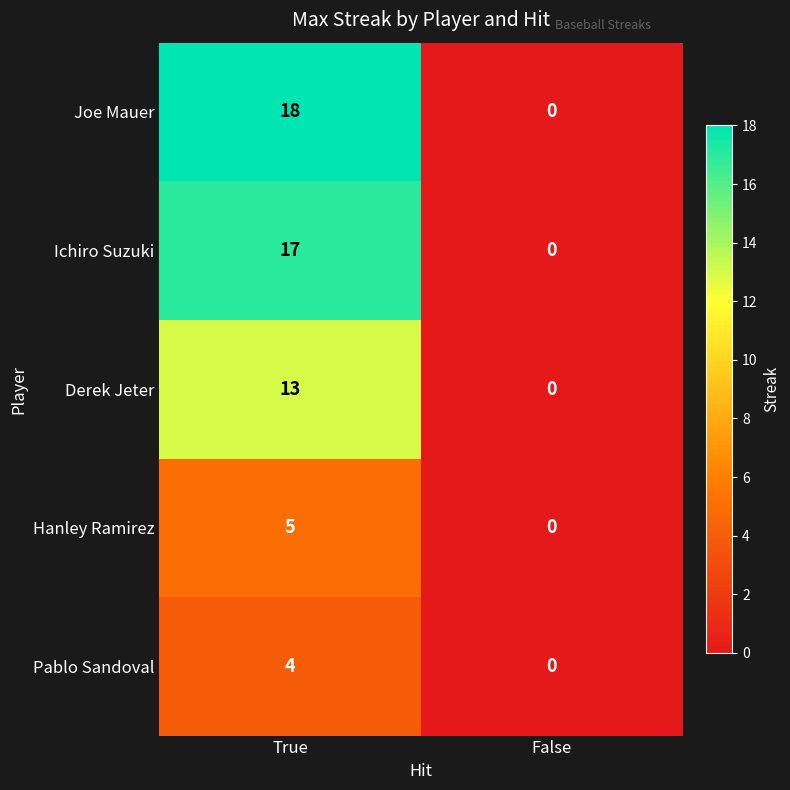

At how many categories does at least one series exceed 13?

1